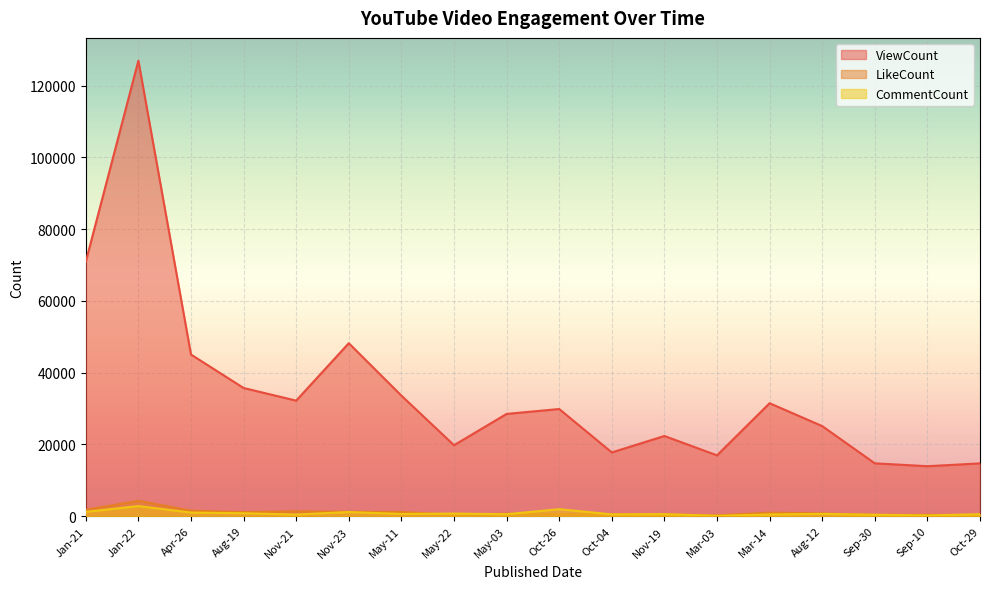

True or false: CommentCount and ViewCount cross at least once.

False